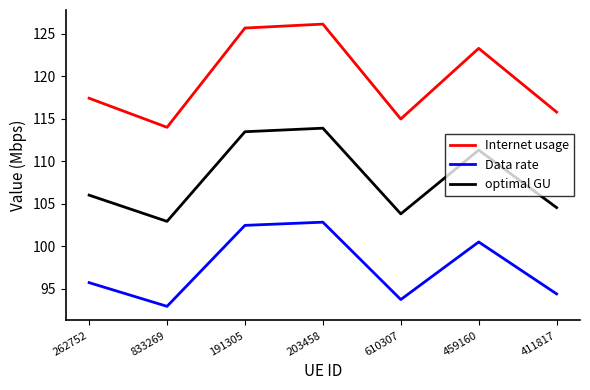

What value does the Data rate series have at 191305?

102.5